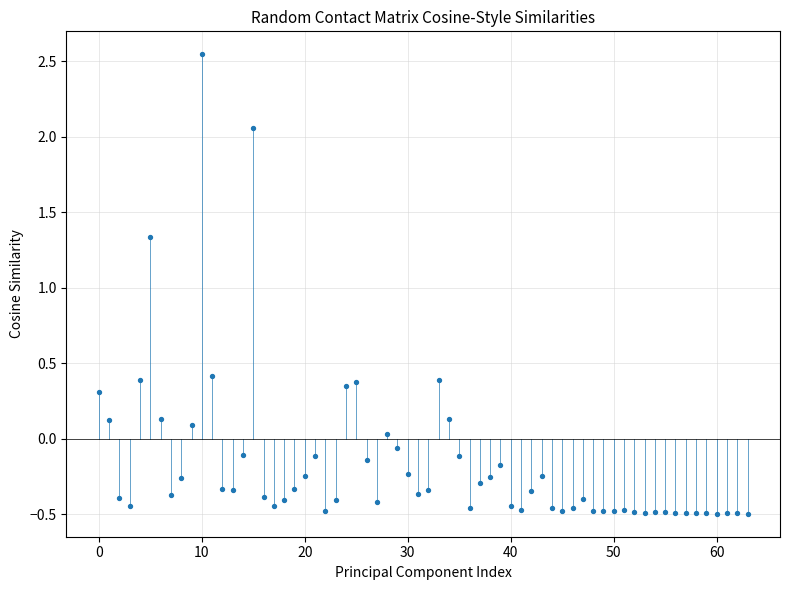

What is the range of Y values (max minus min)?

3.0